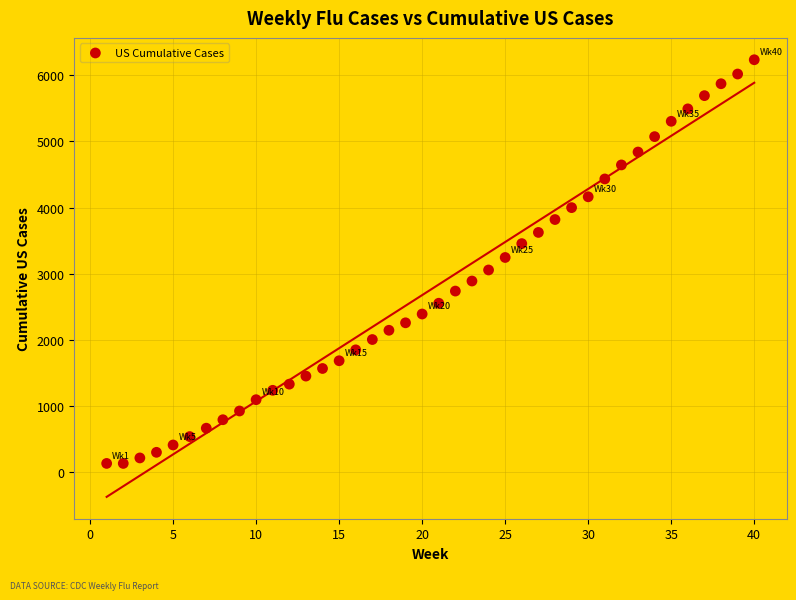

What is the range of Y values (max minus min)?

6106